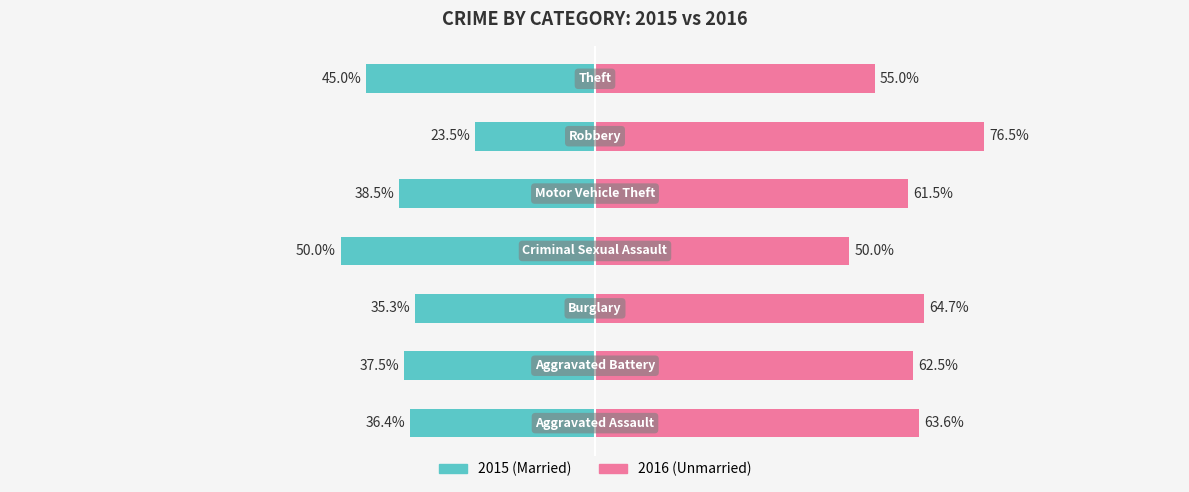

What is the greatest value displayed?

76.5